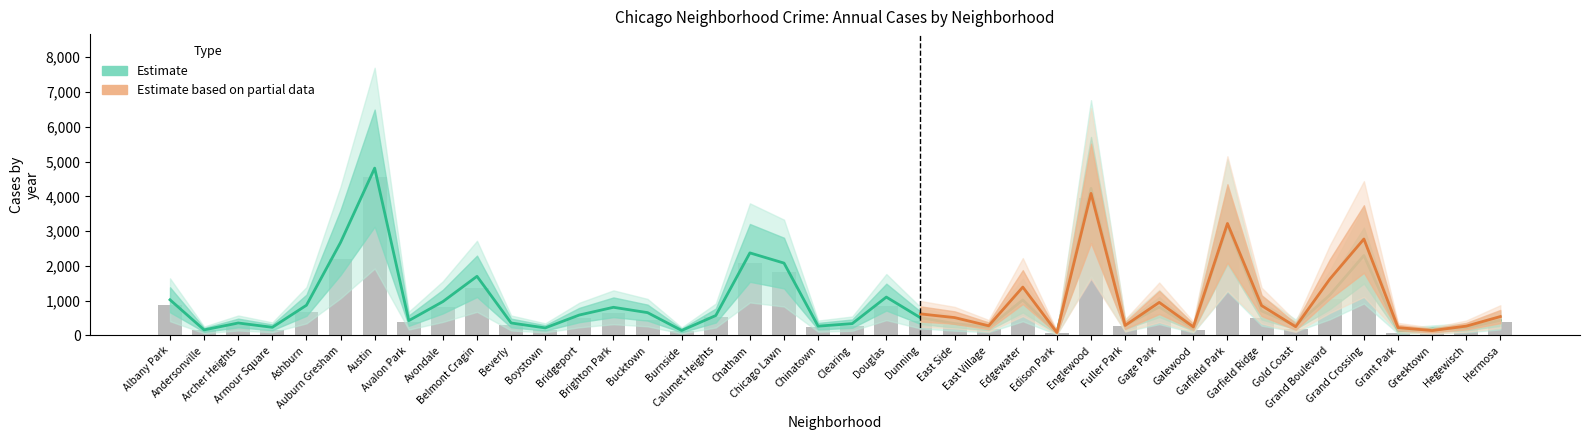

Does the chart contain stacked bars?

No